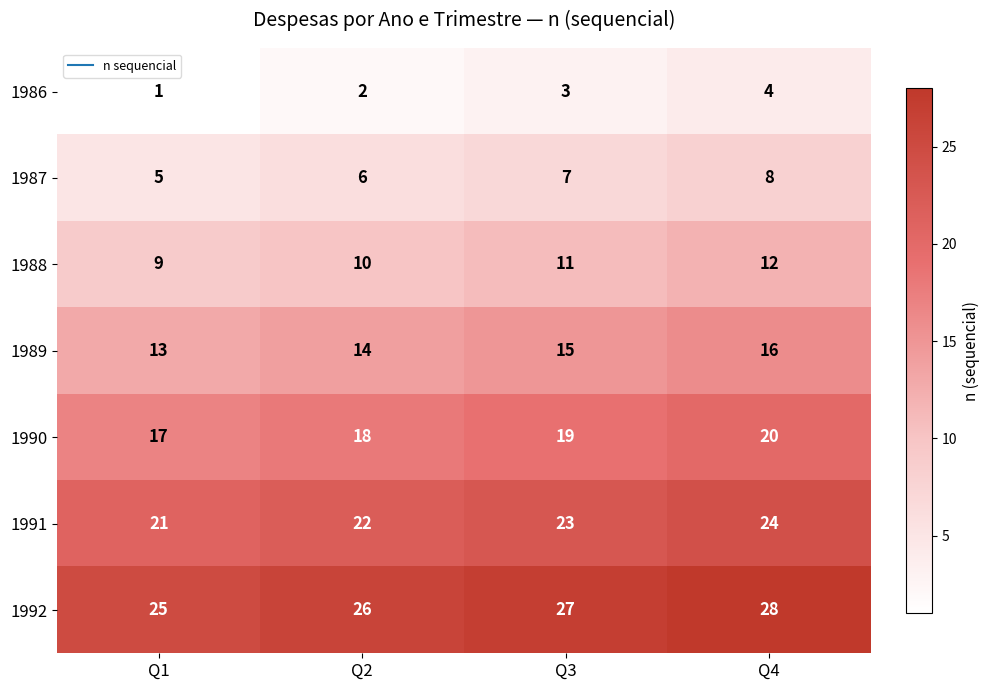

Reading left to right, extract all data points from this chart.

1986: Q1=1	Q2=2	Q3=3	Q4=4
1987: Q1=5	Q2=6	Q3=7	Q4=8
1988: Q1=9	Q2=10	Q3=11	Q4=12
1989: Q1=13	Q2=14	Q3=15	Q4=16
1990: Q1=17	Q2=18	Q3=19	Q4=20
1991: Q1=21	Q2=22	Q3=23	Q4=24
1992: Q1=25	Q2=26	Q3=27	Q4=28